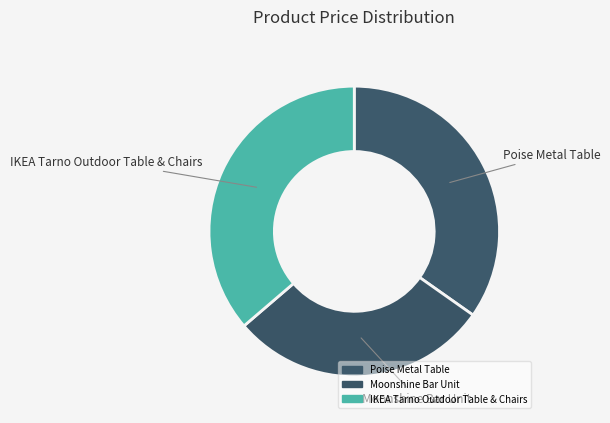

Does IKEA Tarno Outdoor Table & Chairs account for over 50% of the chart?

No